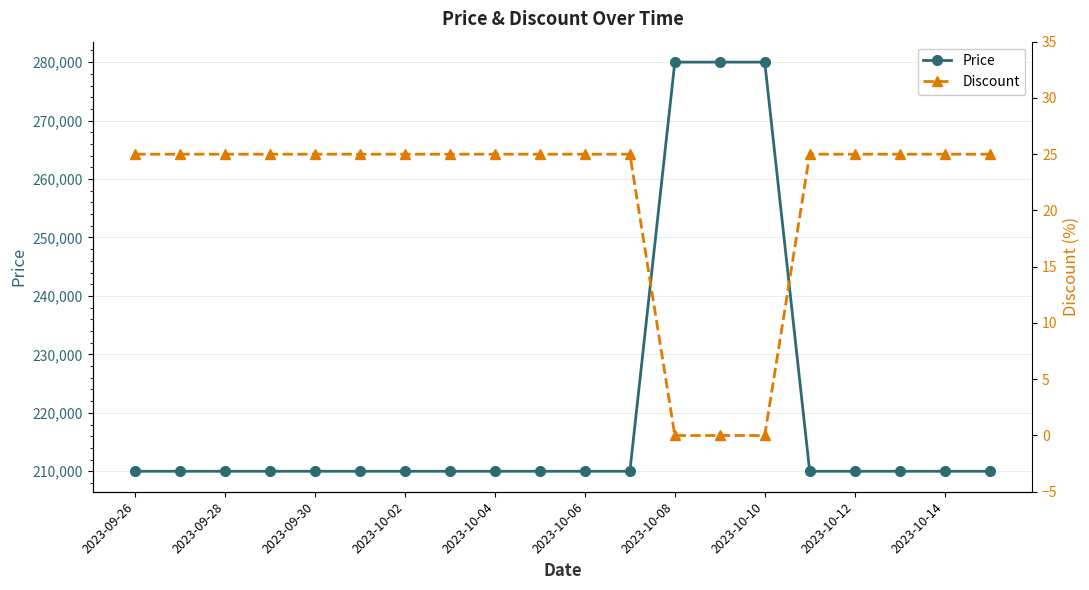

The value of Price at 19 is 210000. True or false?

True